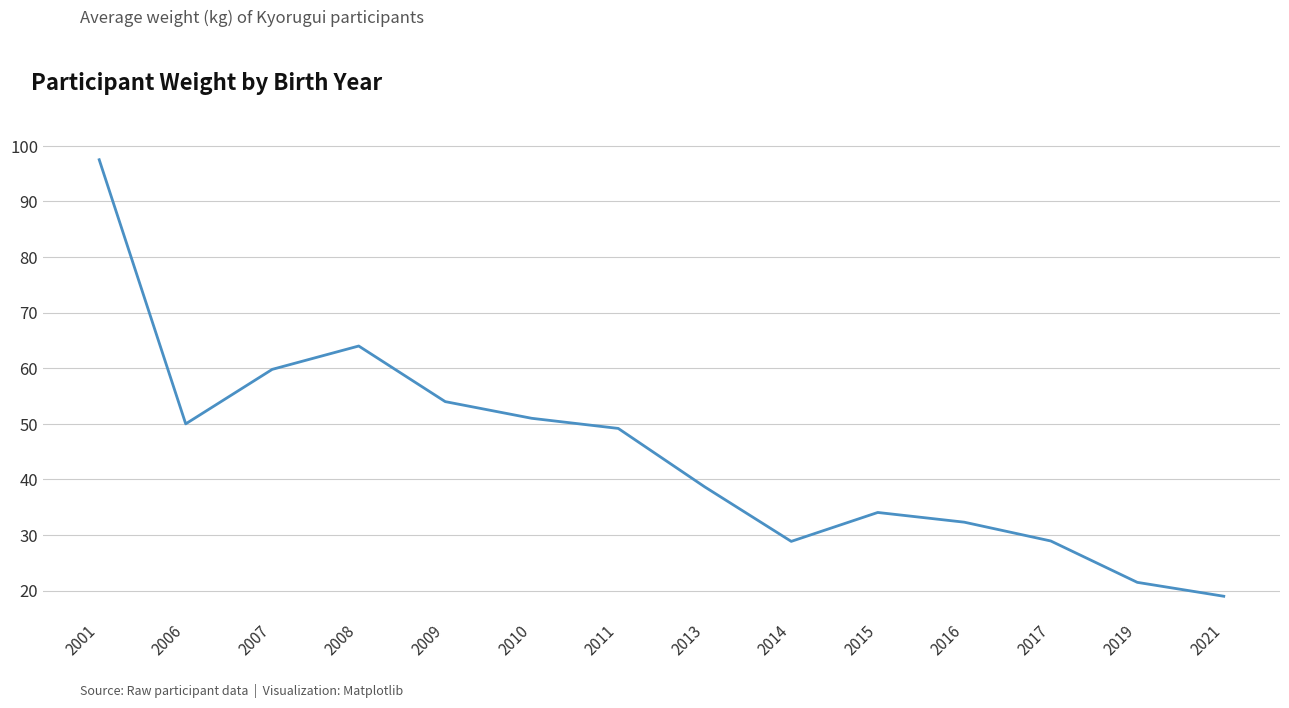

How many lines are shown in the chart?

1